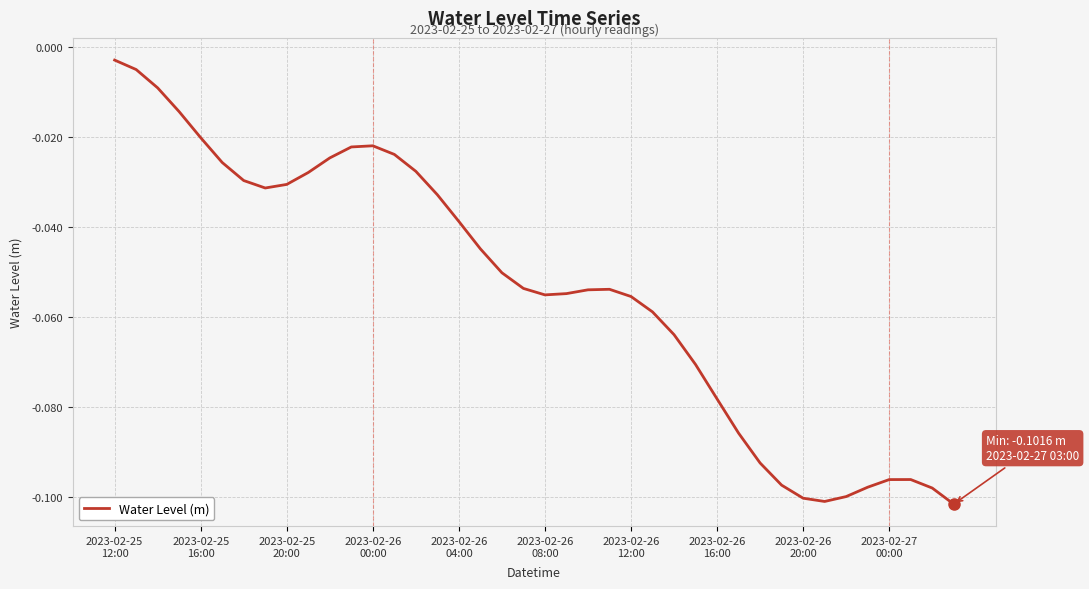

What is the difference between the maximum and minimum values?

0.1